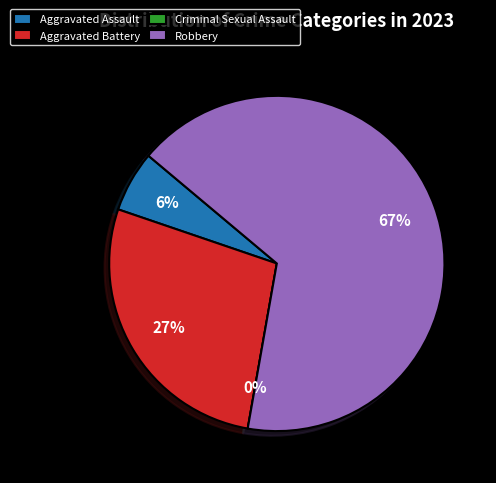

The Aggravated Assault slice represents 1% of the pie. True or false?

False